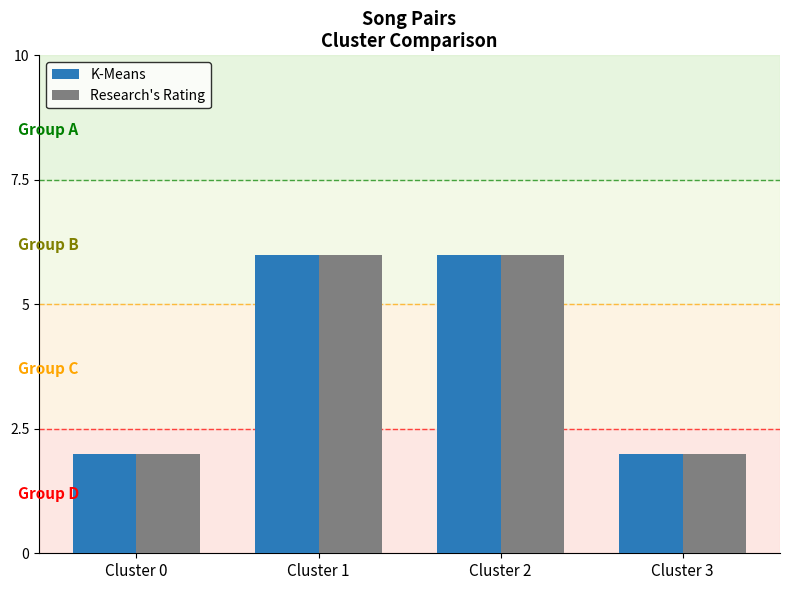

Reading left to right, extract all data points from this chart.

K-Means: Cluster 0=2	Cluster 1=6	Cluster 2=6	Cluster 3=2
Research's Rating: Cluster 0=2	Cluster 1=6	Cluster 2=6	Cluster 3=2